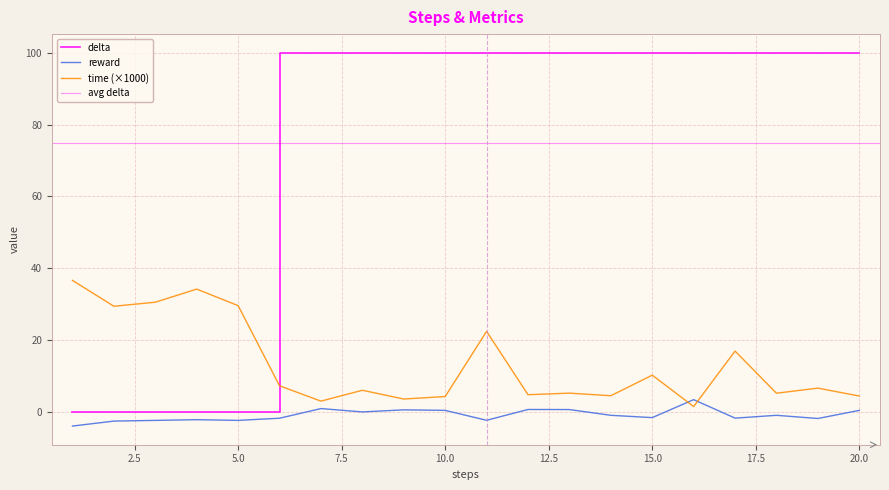

How many data points does each series have?

20